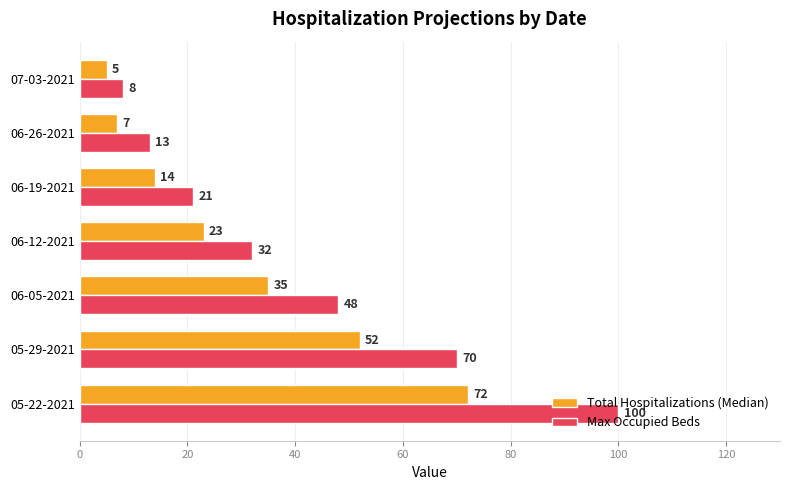

The Total Hospitalizations (Median) series shows 12 at 06-26-2021. True or false?

False